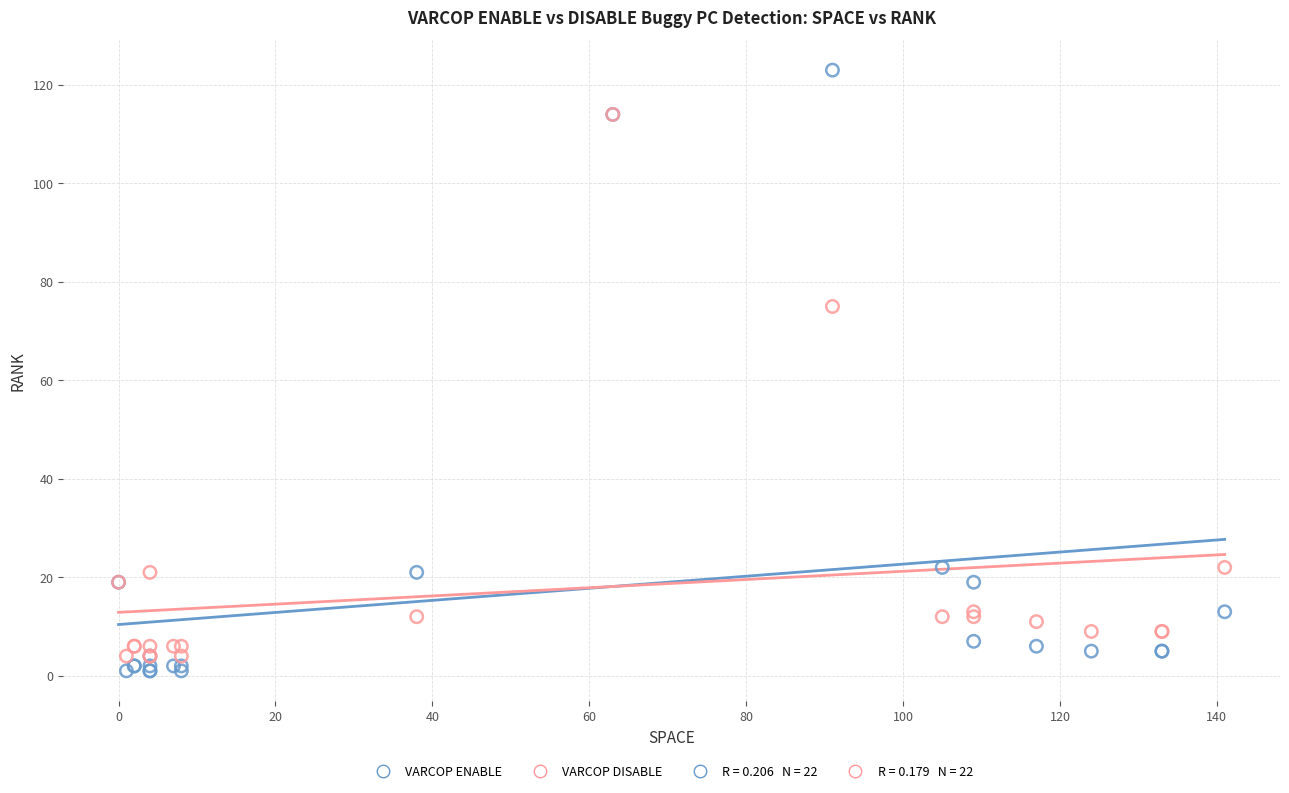

Across all series, what Y value is closest to 62?

75